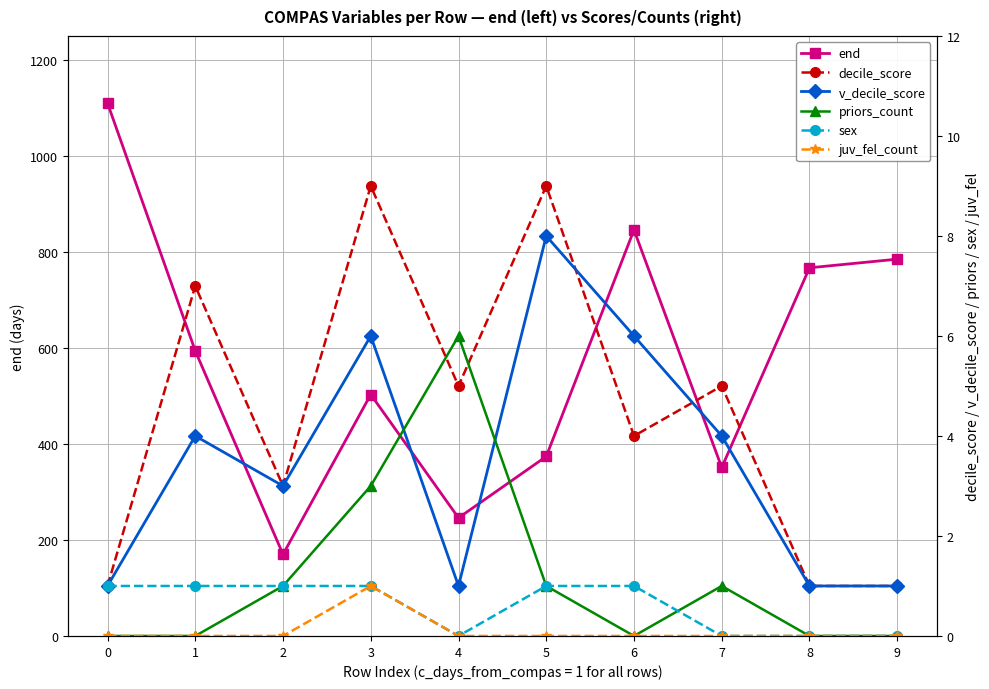

What is the value of the priors_count point at the 6th from the left?

1